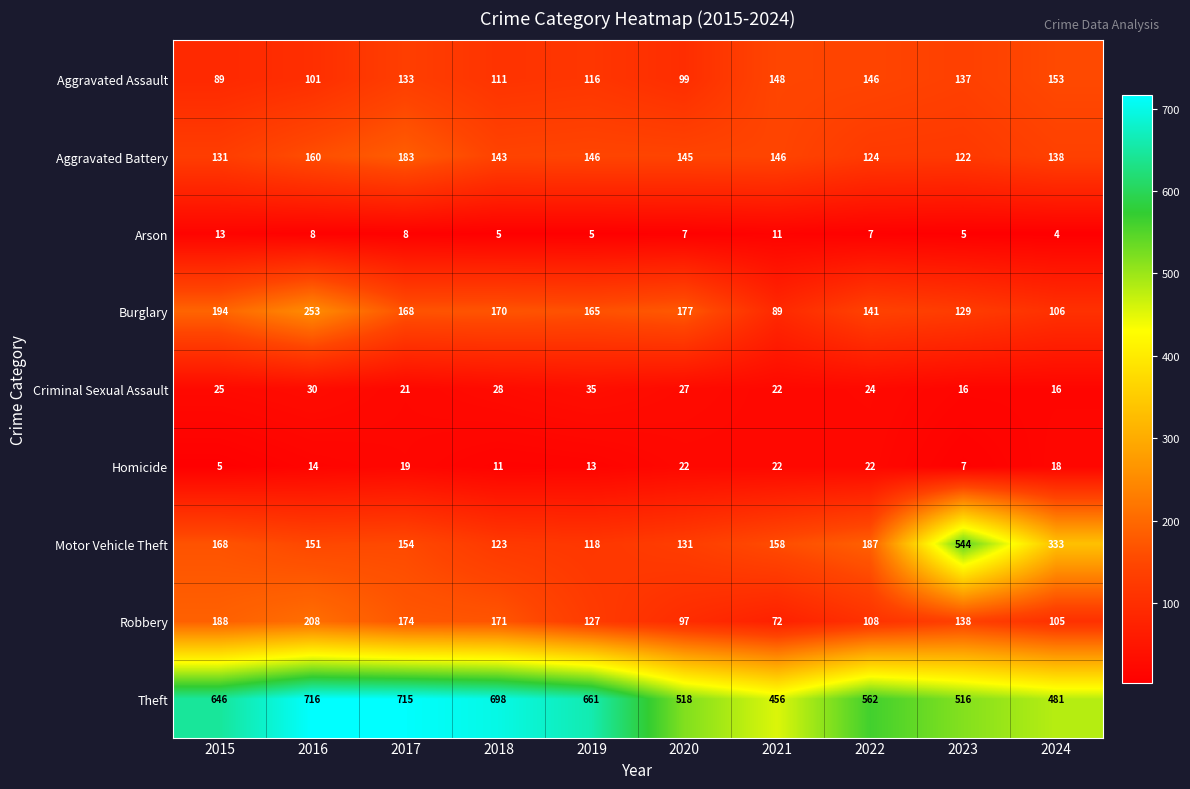

Rank the series at 2020 from highest to lowest value.

Theft, Burglary, Aggravated Battery, Motor Vehicle Theft, Aggravated Assault, Robbery, Criminal Sexual Assault, Homicide, Arson